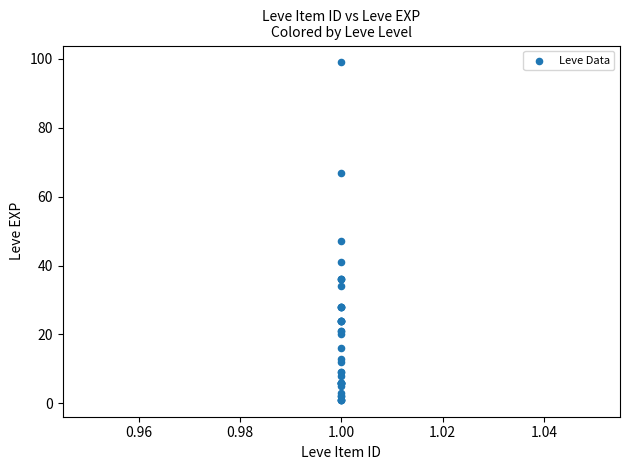

What Y value in the scatter plot is closest to 50?

47